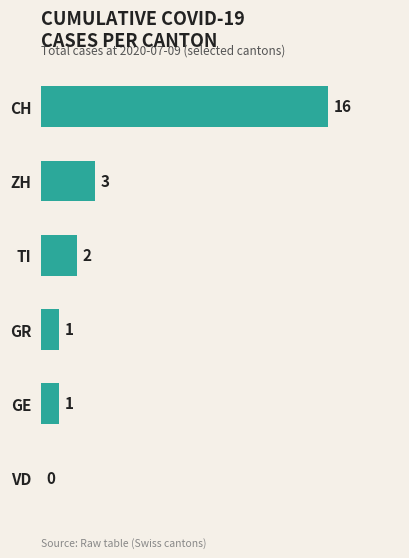

Where is the data nearest to the value 8?

ZH